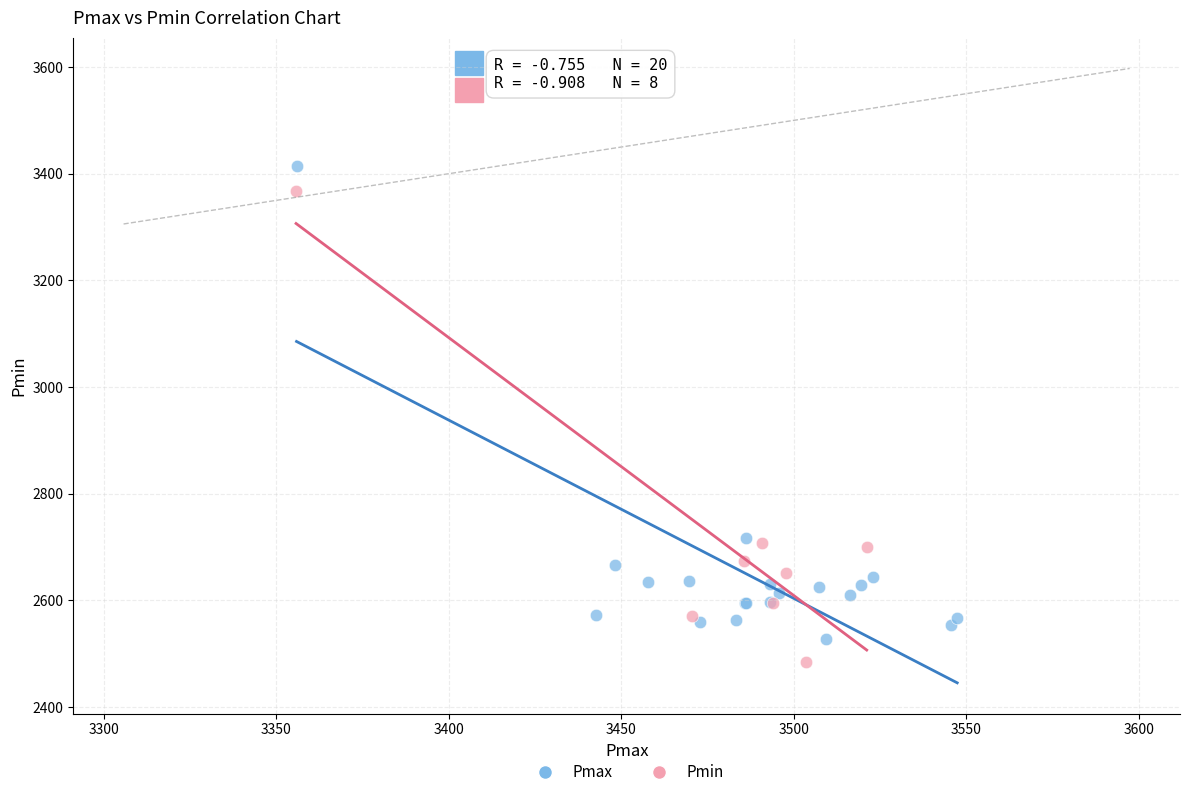

Which series reaches the maximum Y coordinate?

Pmax